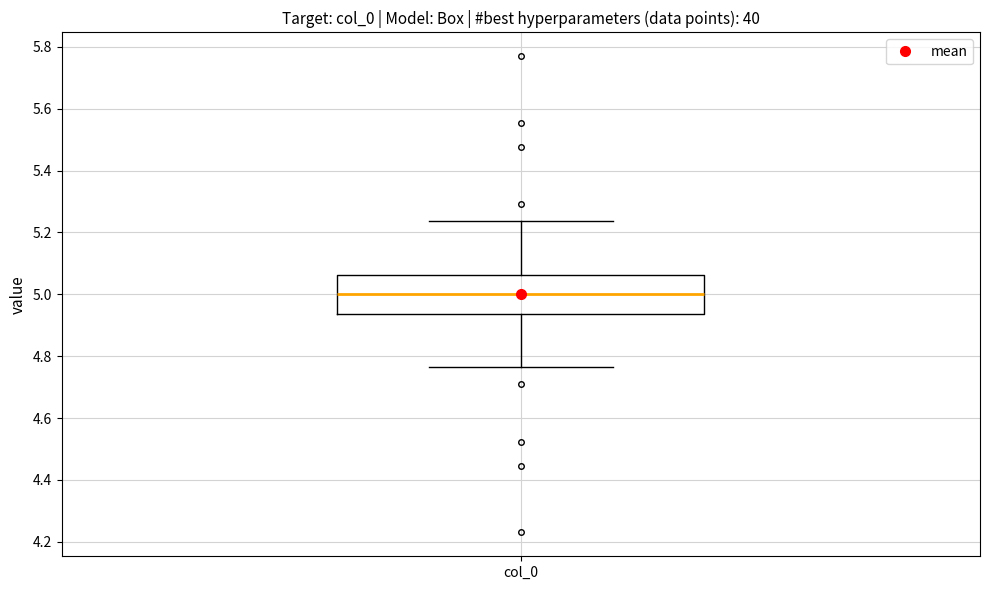

Transcribe this box plot: give where the median line is, the range the box spans, and where the two whiskers end, as read against the y-axis. The values are not printed on the chart, so give them approximately, as read against the axis.

median 5.00, box 4.94 to 5.06, whiskers 4.76 to 5.24